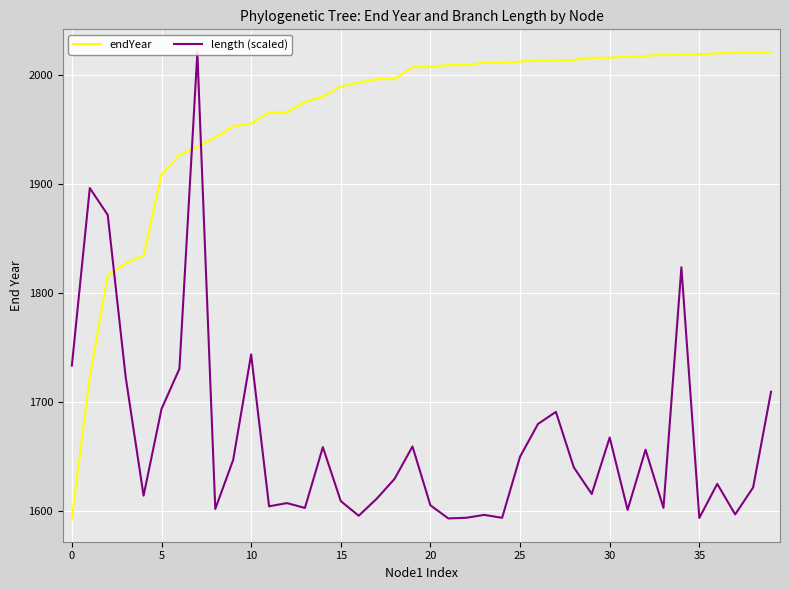

What is the average value of the endYear series?

1964.3